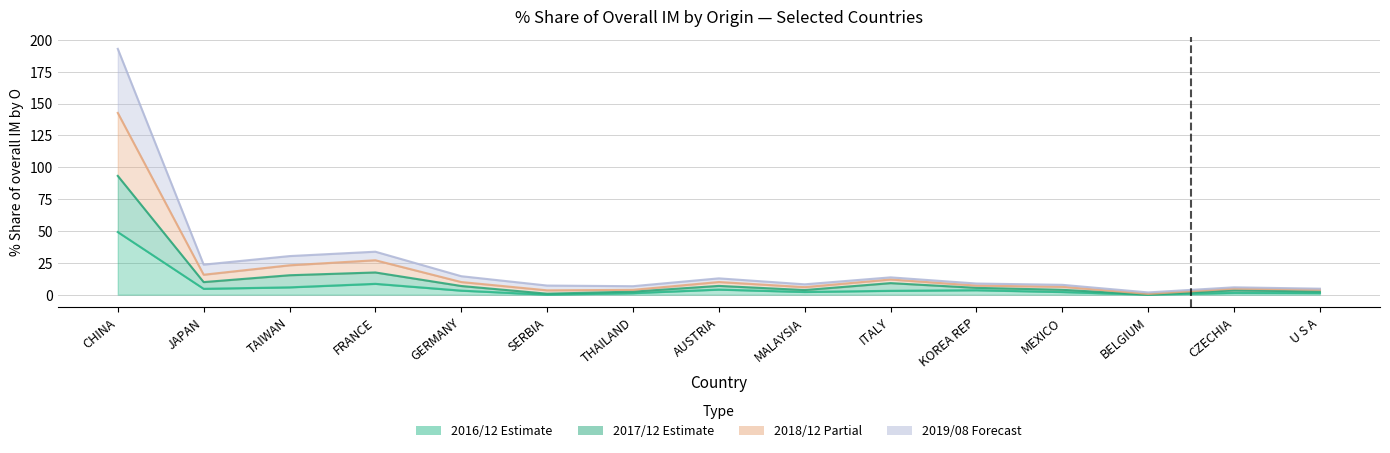

Where does the 201712_% Share series first go above 5?

CHINA